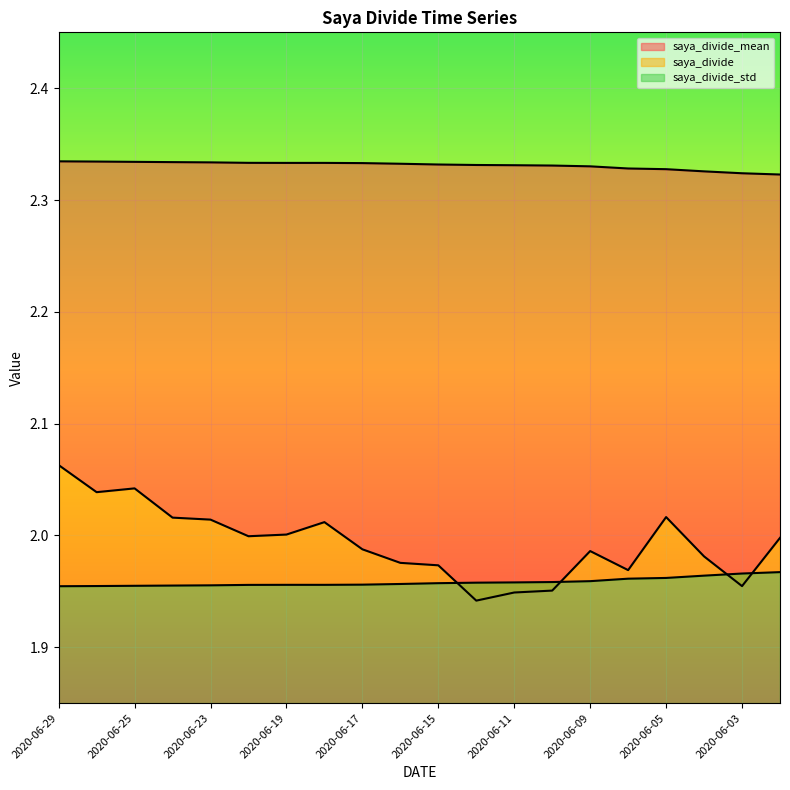

Where is the first local maximum for saya_divide_std?

2020-06-19